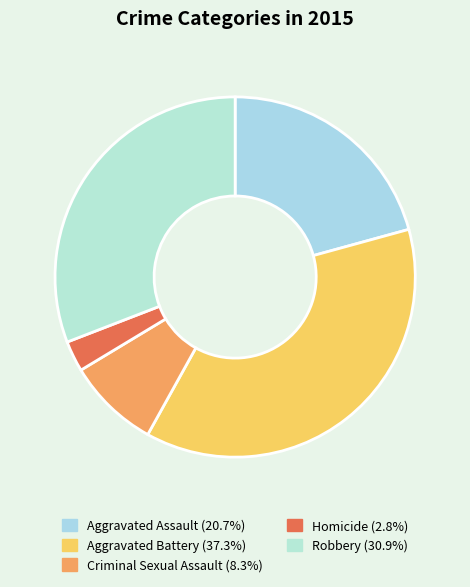

What is the smallest slice in the pie chart?

Homicide